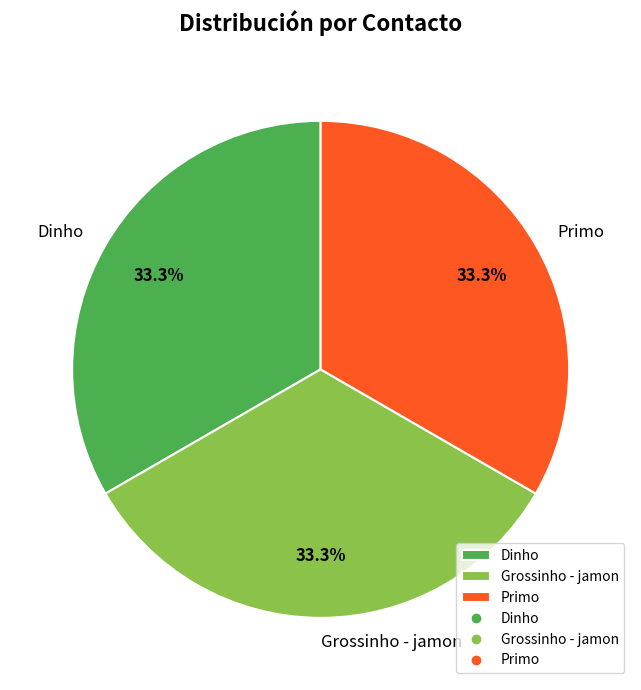

Approximately how many times larger is the value at Grossinho - jamon compared to Primo?

1.0